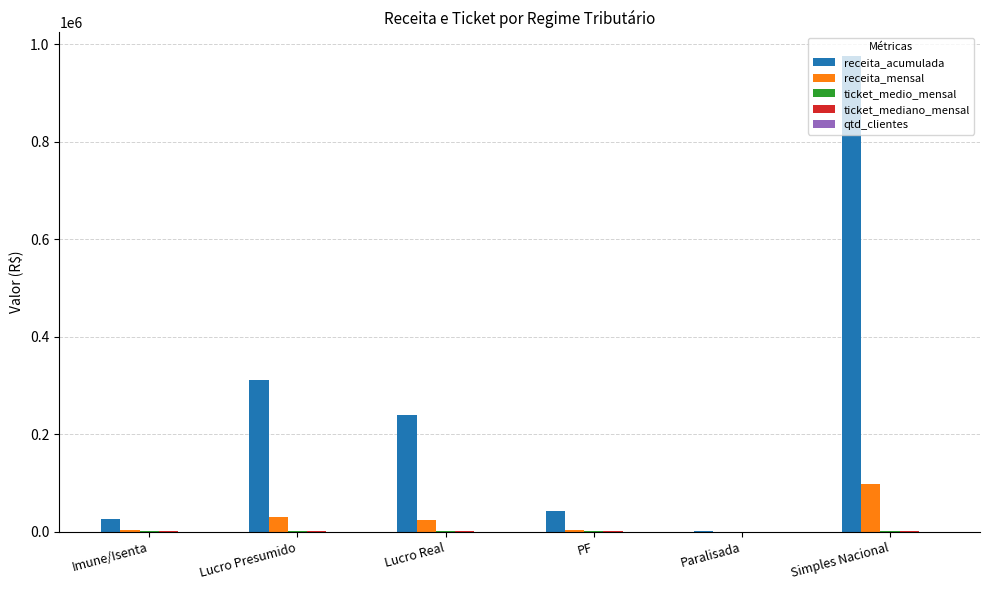

At which category does the chart reach its peak across all series?

Simples Nacional